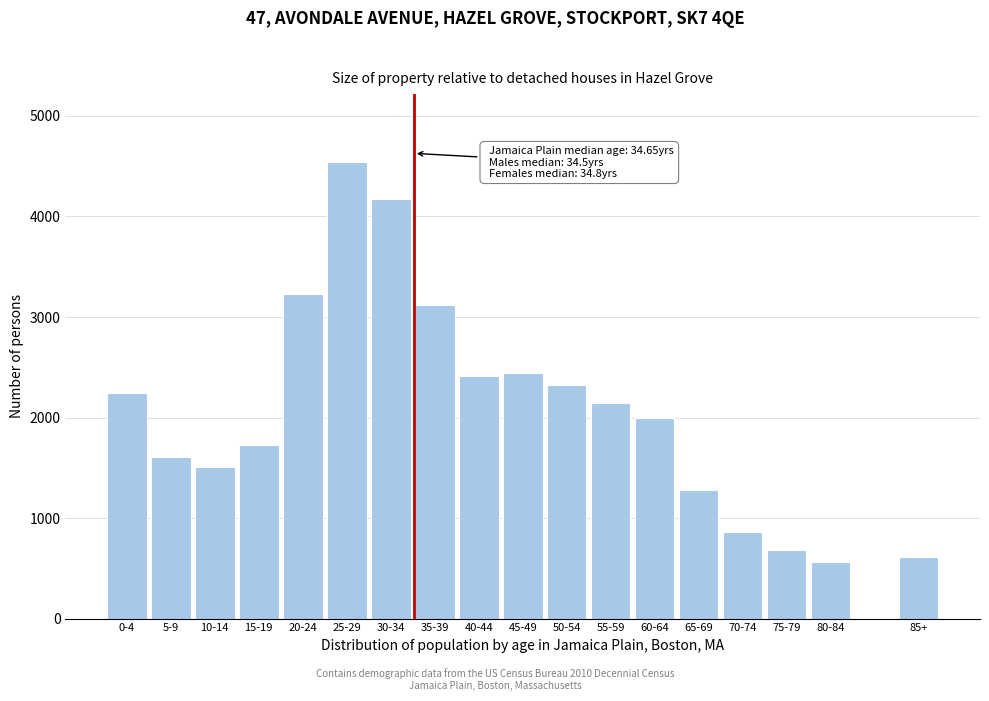

Reading right to left, extract all data points from this chart.

85+=615	80-84=567	75-79=685	70-74=857	65-69=1283	60-64=1997	55-59=2148	50-54=2325	45-49=2440	40-44=2410	35-39=3120	30-34=4171	25-29=4537	20-24=3228	15-19=1726	10-14=1508	5-9=1603	0-4=2248